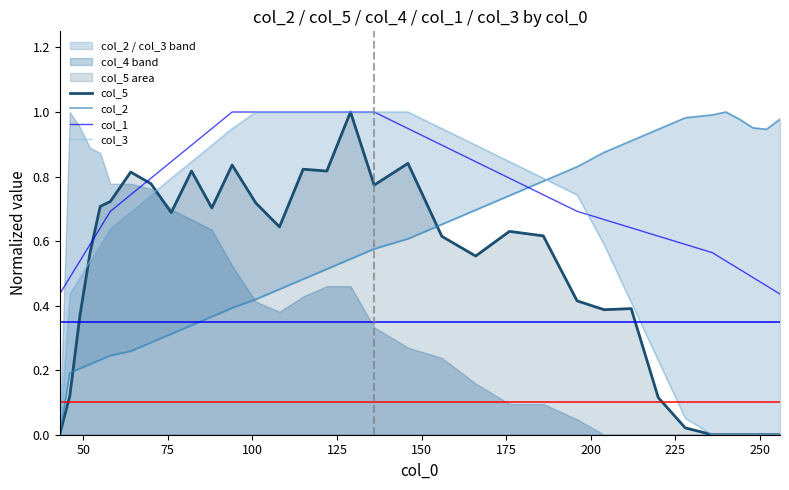

Does the chart have visible grid lines?

No